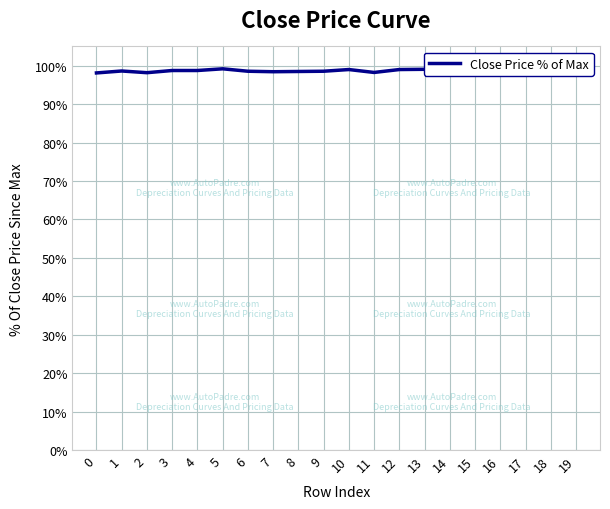

How many points are higher than both their immediate neighbors (excluding endpoints)?

5